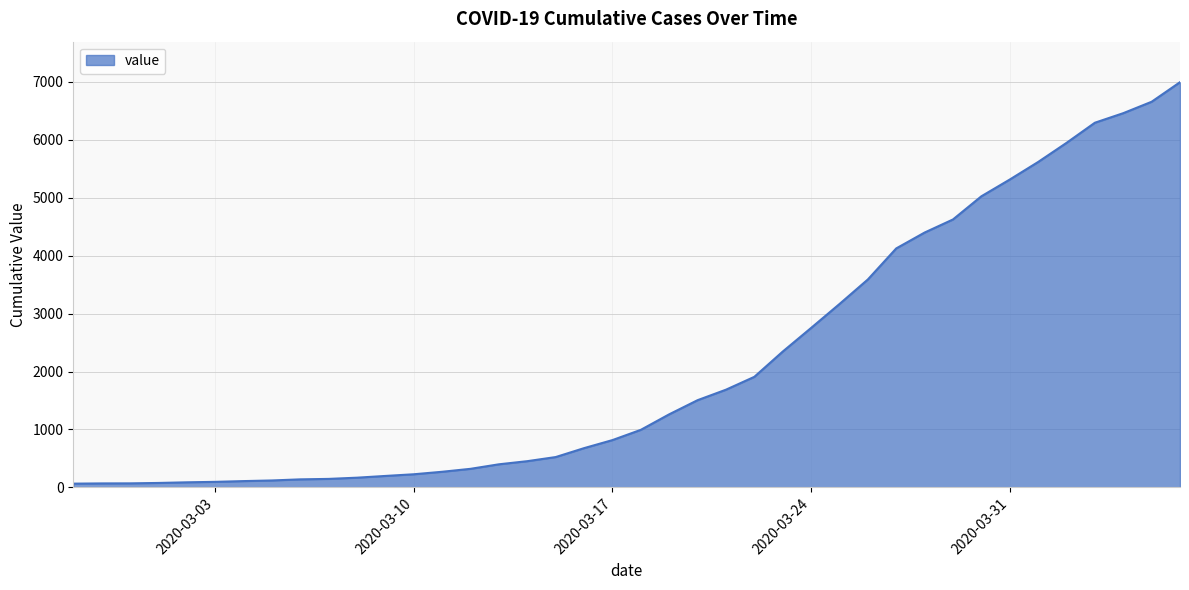

Count the number of categories in the chart.

40